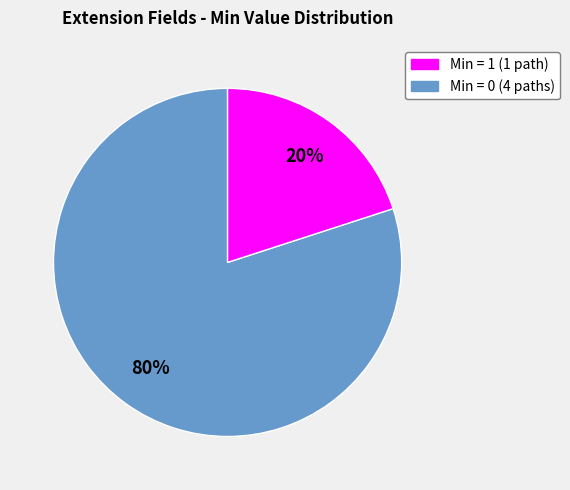

To the nearest percent, what is the difference between the largest and smallest slice percentages?

60%